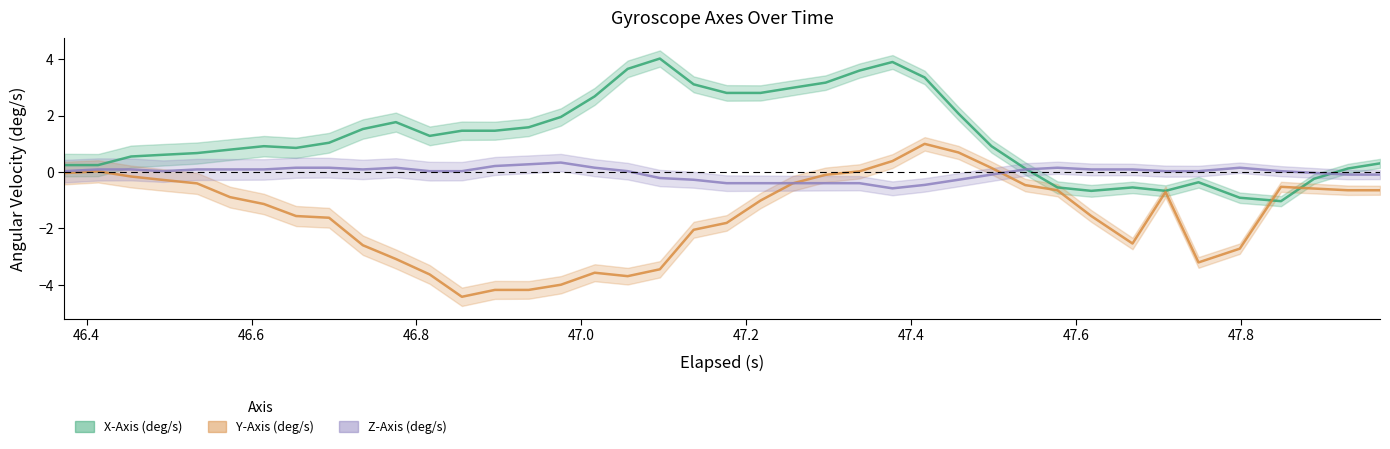

Does the chart display data point markers on the line(s)?

No